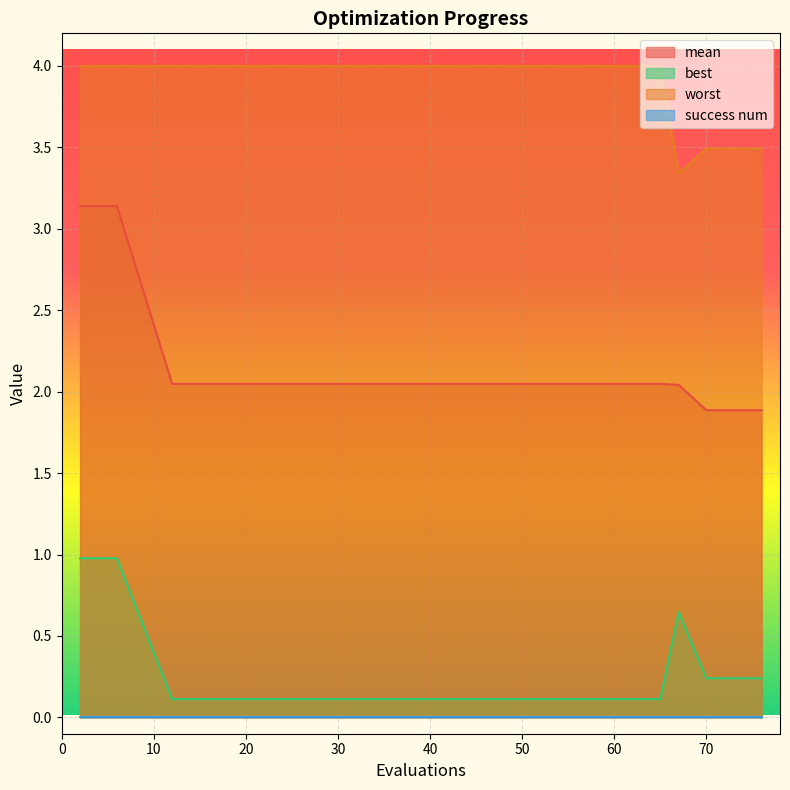

Which category has the lowest value across all series?

12